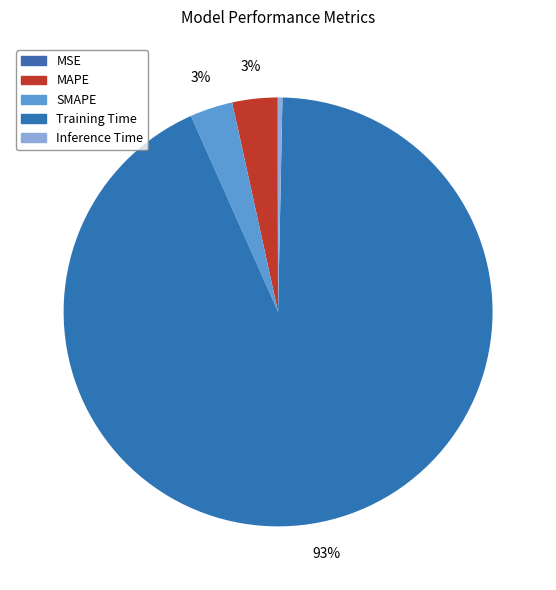

What is the change in value from MAPE to Inference Time?

-0.1